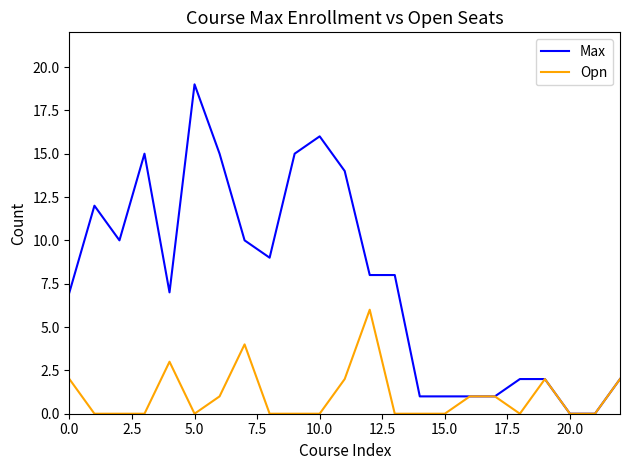

Which series has the largest total across all categories?

Max